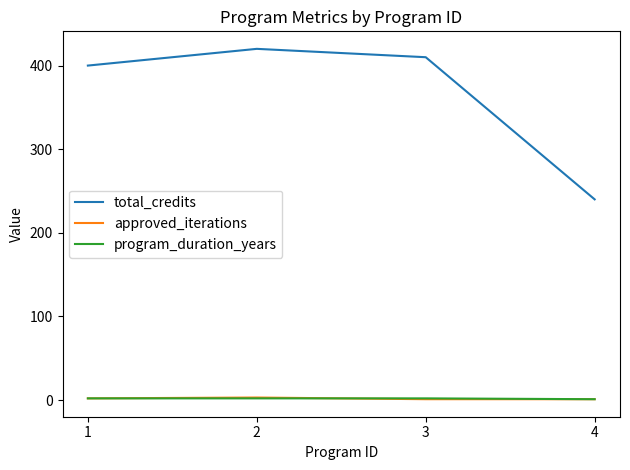

At how many categories does at least one series exceed 185?

4